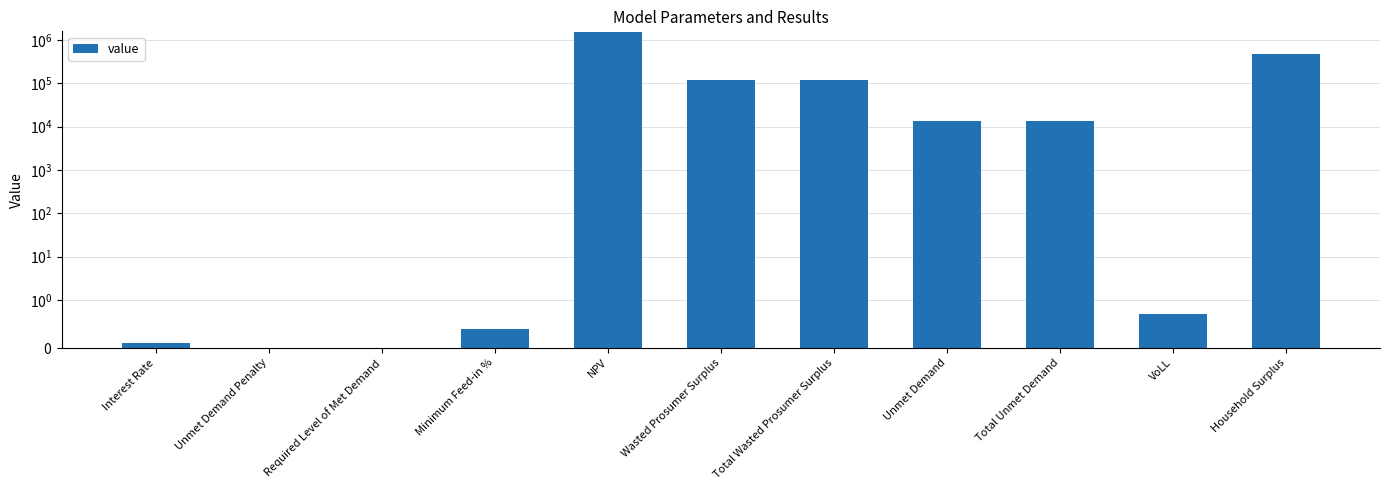

At which label does the data first exceed 13548?

NPV